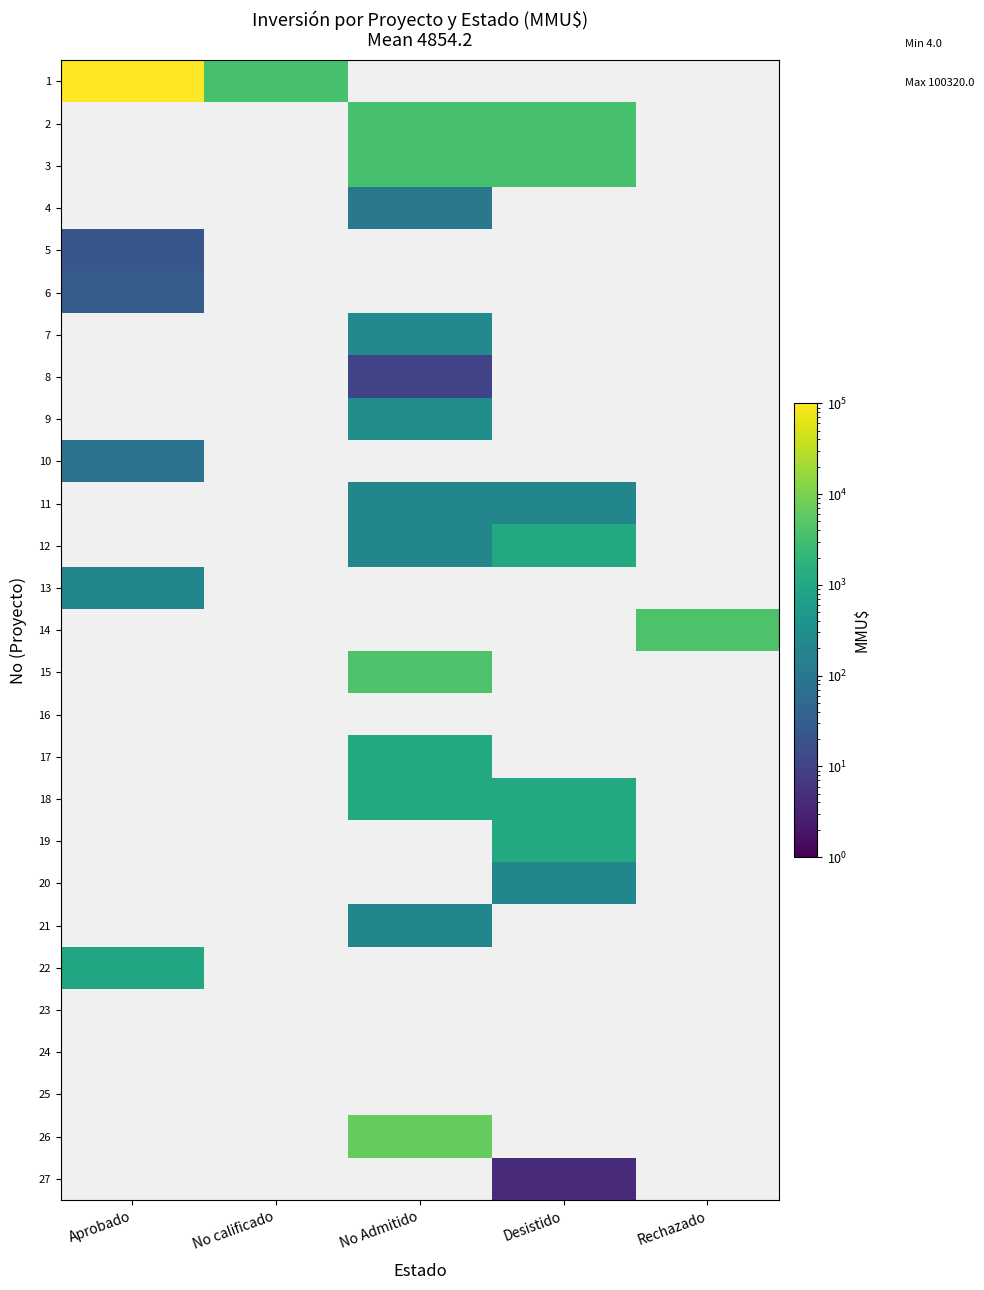

Is the value of 23 at Desistido greater than the value of 5 at Aprobado?

No